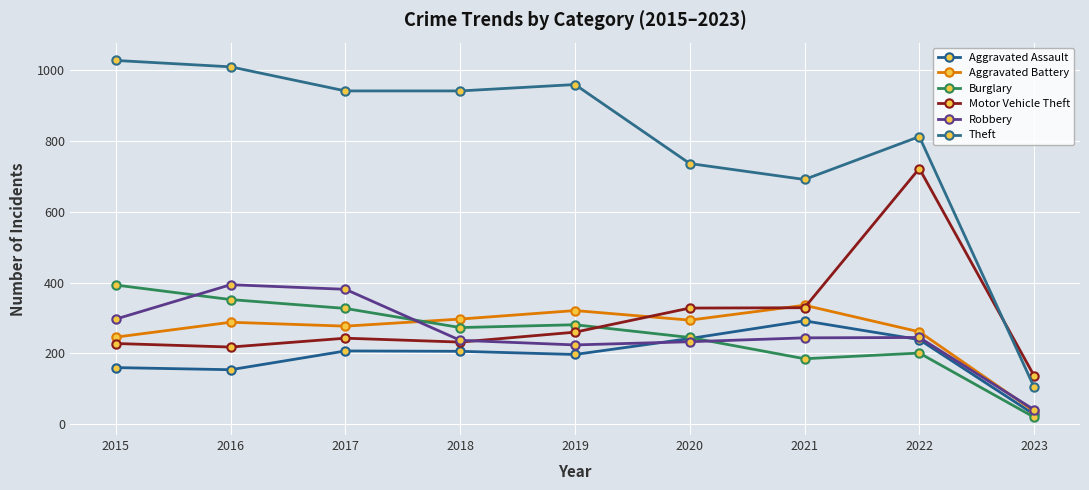

At which category does Aggravated Battery reach its first local peak?

2016